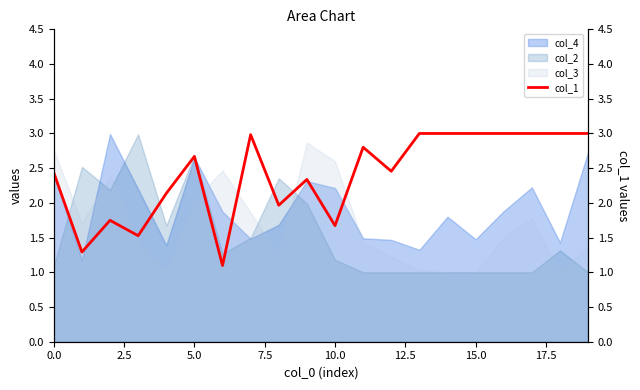

True or false: col_3 has a value of 1.0 at 15.0.

True